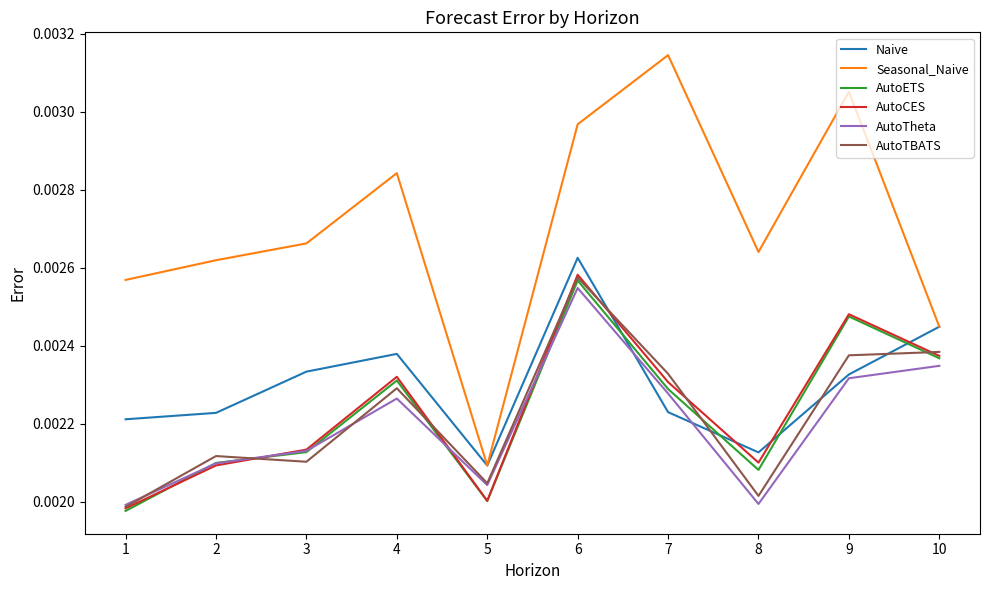

Where do AutoETS and AutoTBATS first cross each other?

2 and 3